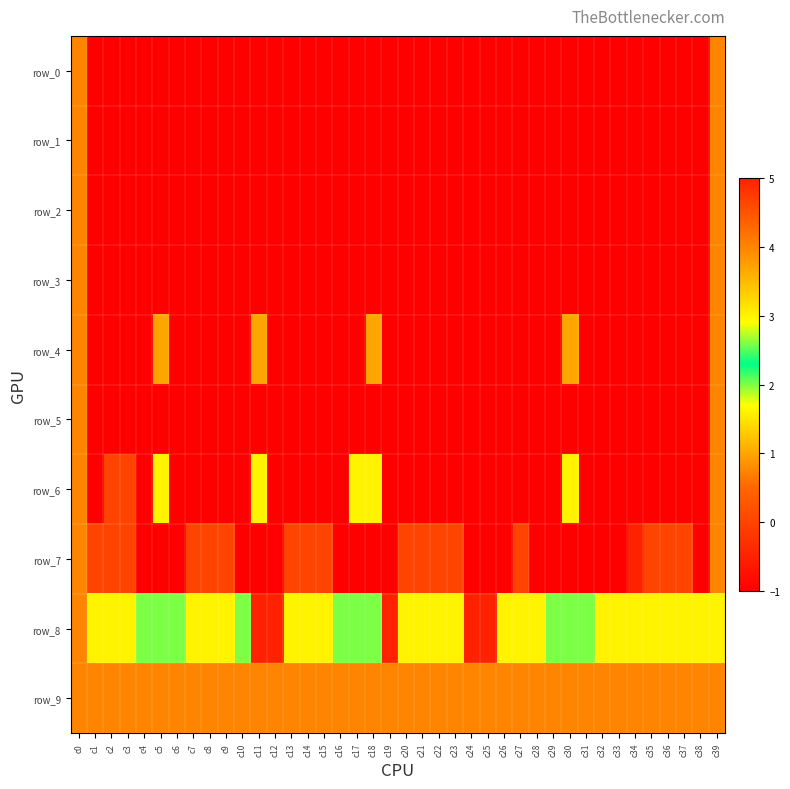

Which label corresponds to the smallest value in the chart?

c1